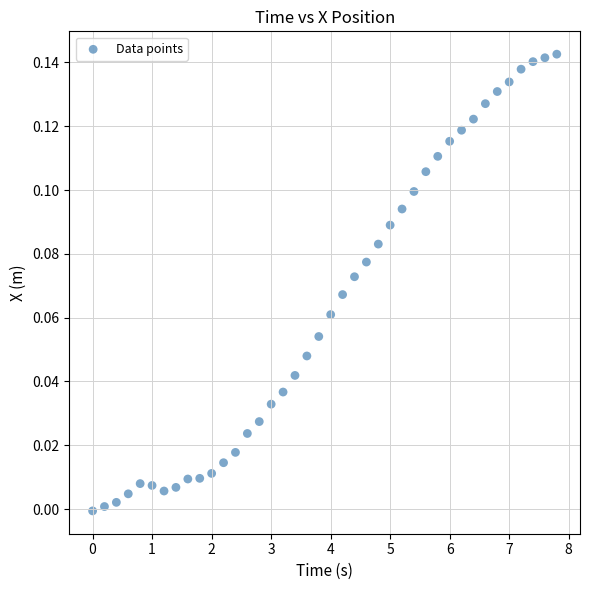

What is the range of X values (max minus min)?

7.8